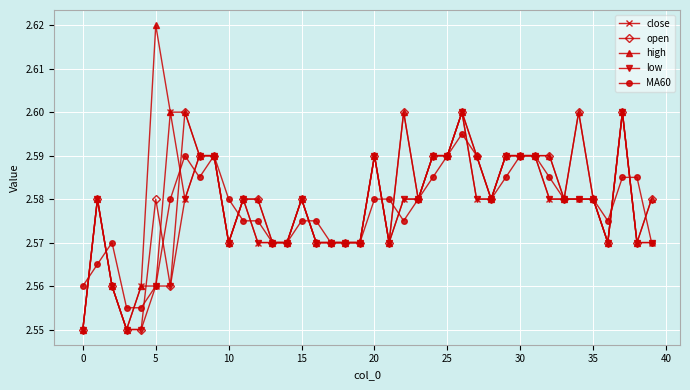

Count the close values in the range 2 to 3.

40